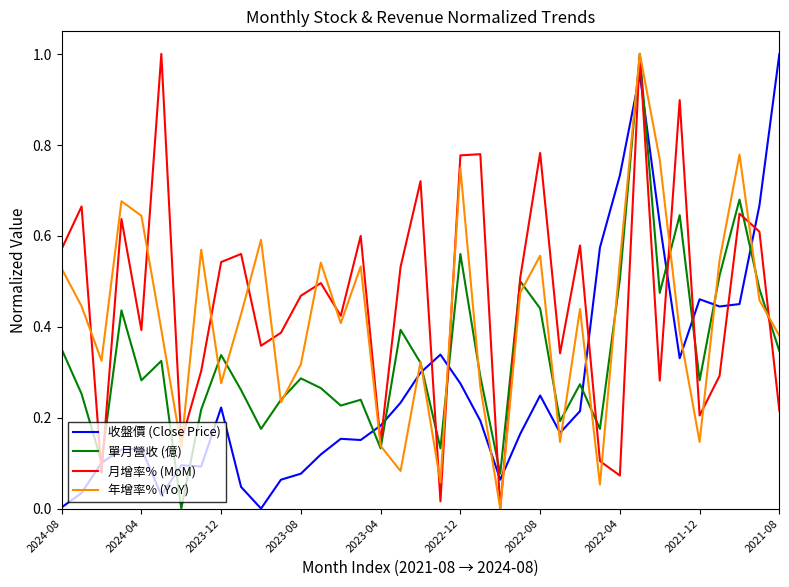

After their last crossing, which series has the higher values: 月增率% (MoM) or 收盤價 (Close Price)?

收盤價 (Close Price)